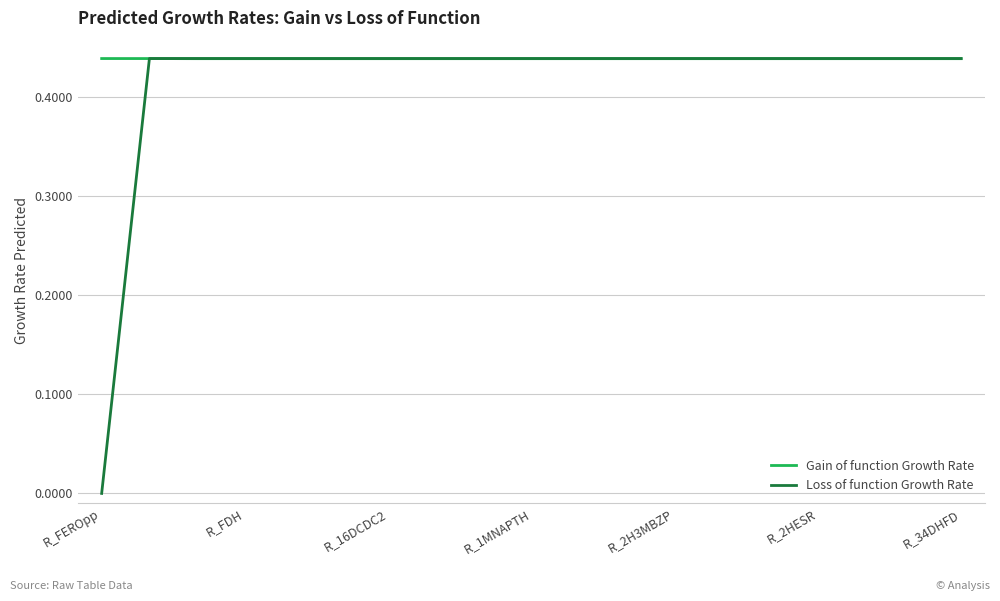

How many lines are shown in the chart?

2